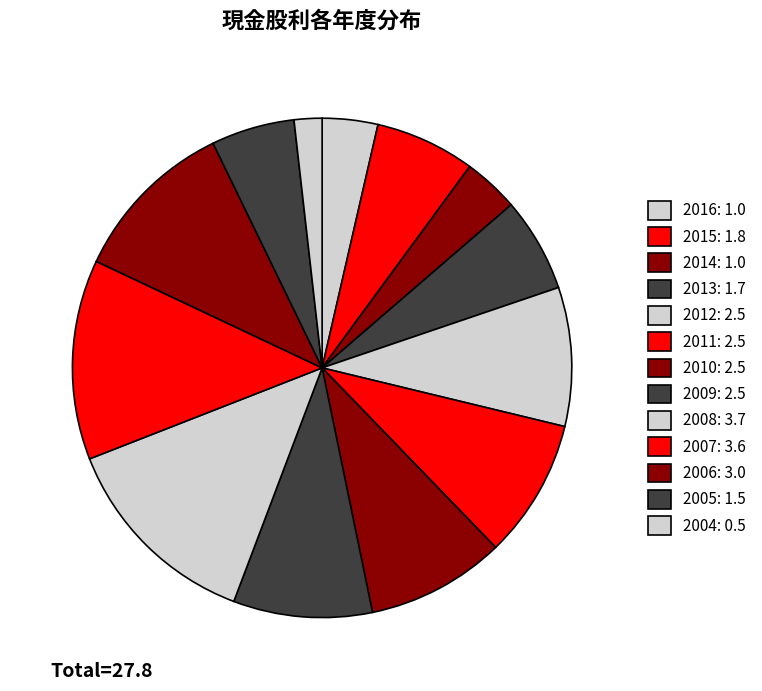

How many slices are in this pie chart?

13